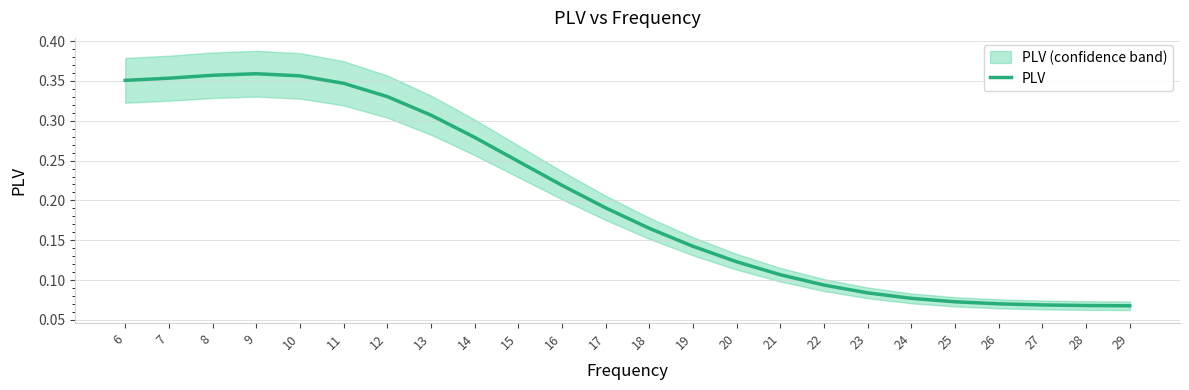

Which label corresponds to the largest value in the chart?

9